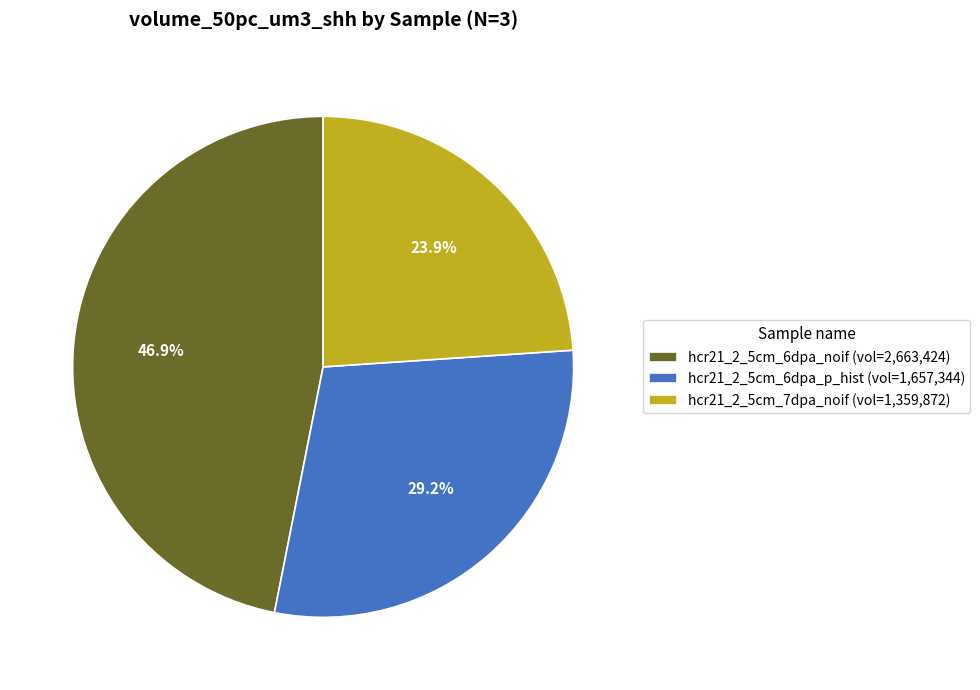

Count the number of slices in the pie.

3